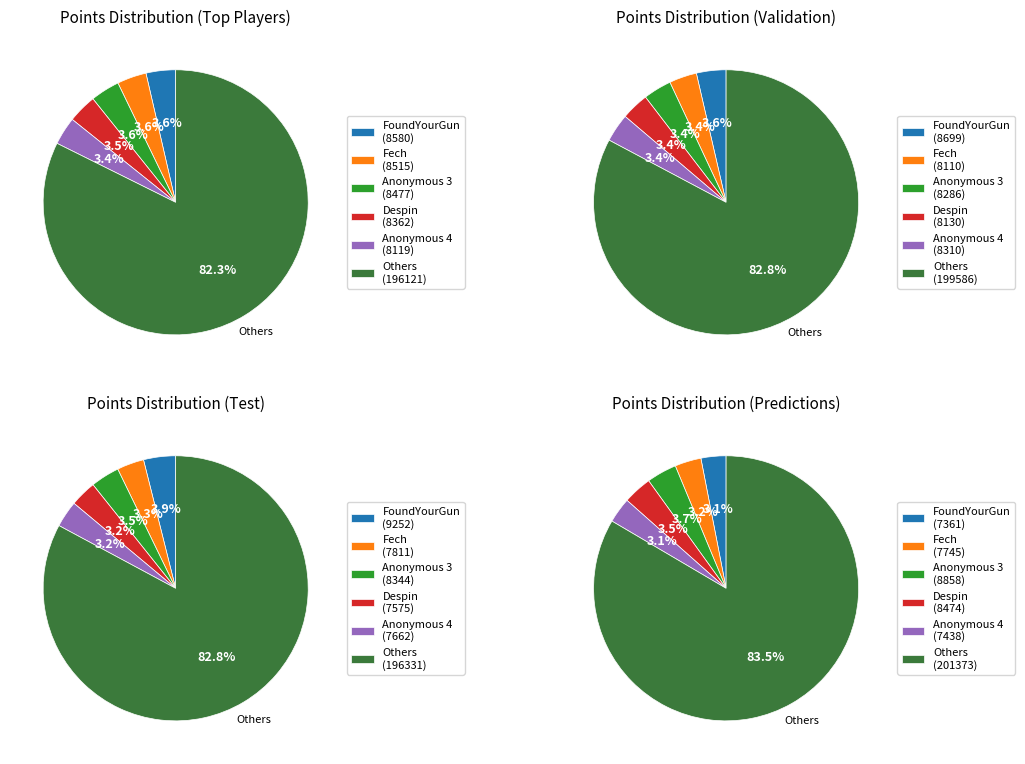

Is Pogonateur the majority of the pie?

No